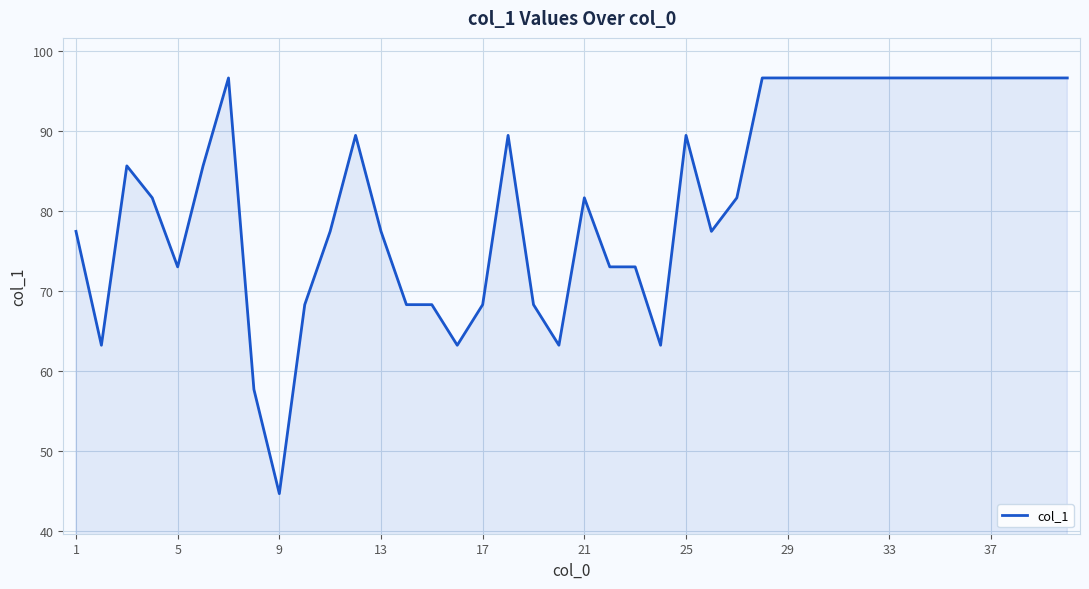

What is the minimum value shown in the chart?

44.7